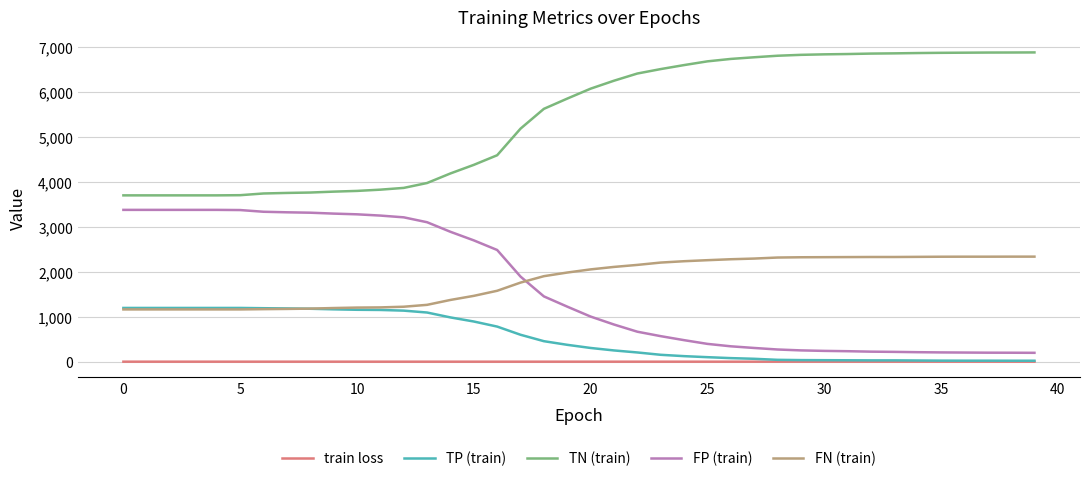

Rank the series by their maximum value, from highest to lowest.

TN (train), FP (train), FN (train), TP (train), train loss